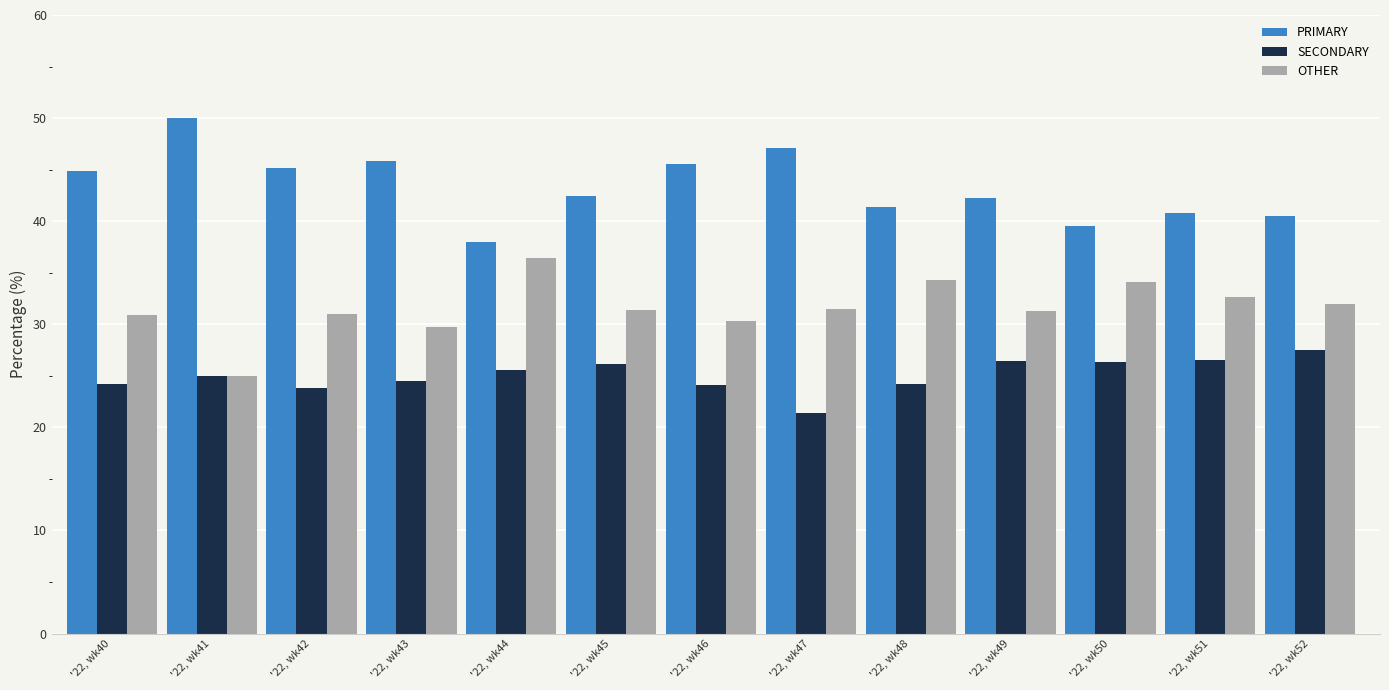

What are all the series names shown in the legend?

PRIMARY, SECONDARY, OTHER